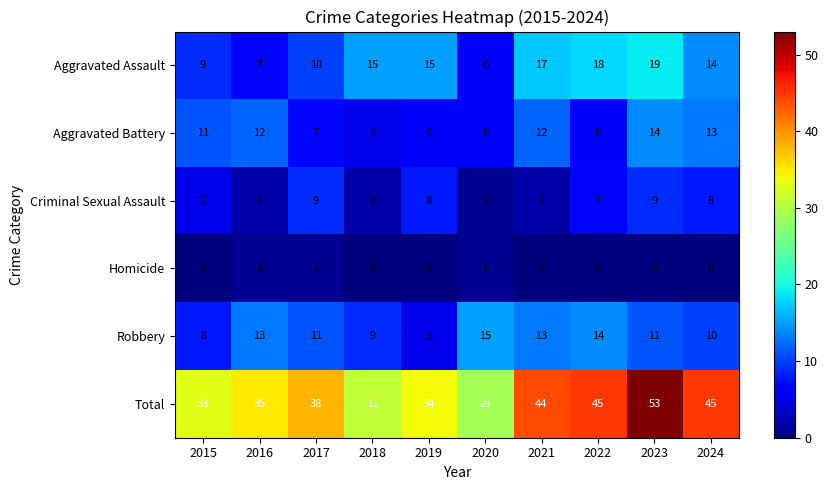

Which series has the largest range (max minus min)?

Total